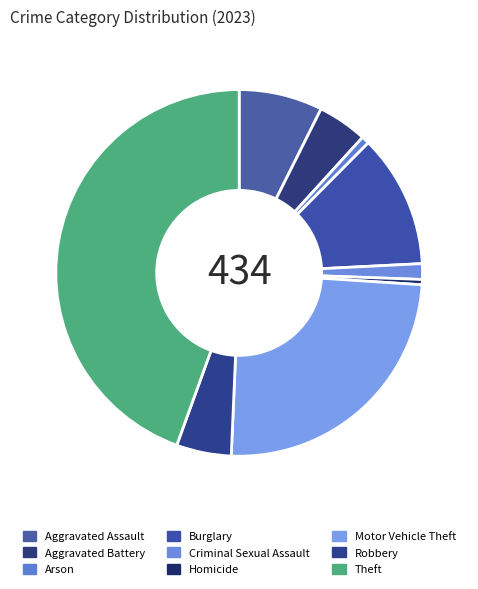

What is the largest slice in the pie chart?

Theft